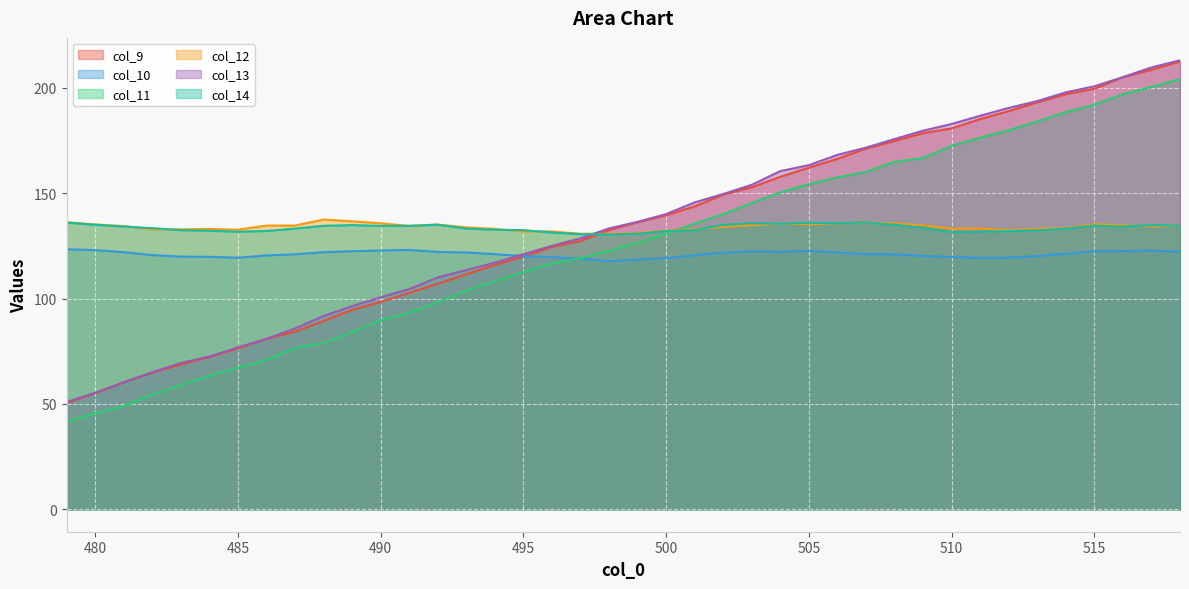

Between 482 and 484, which series saw the biggest shift?

col_11